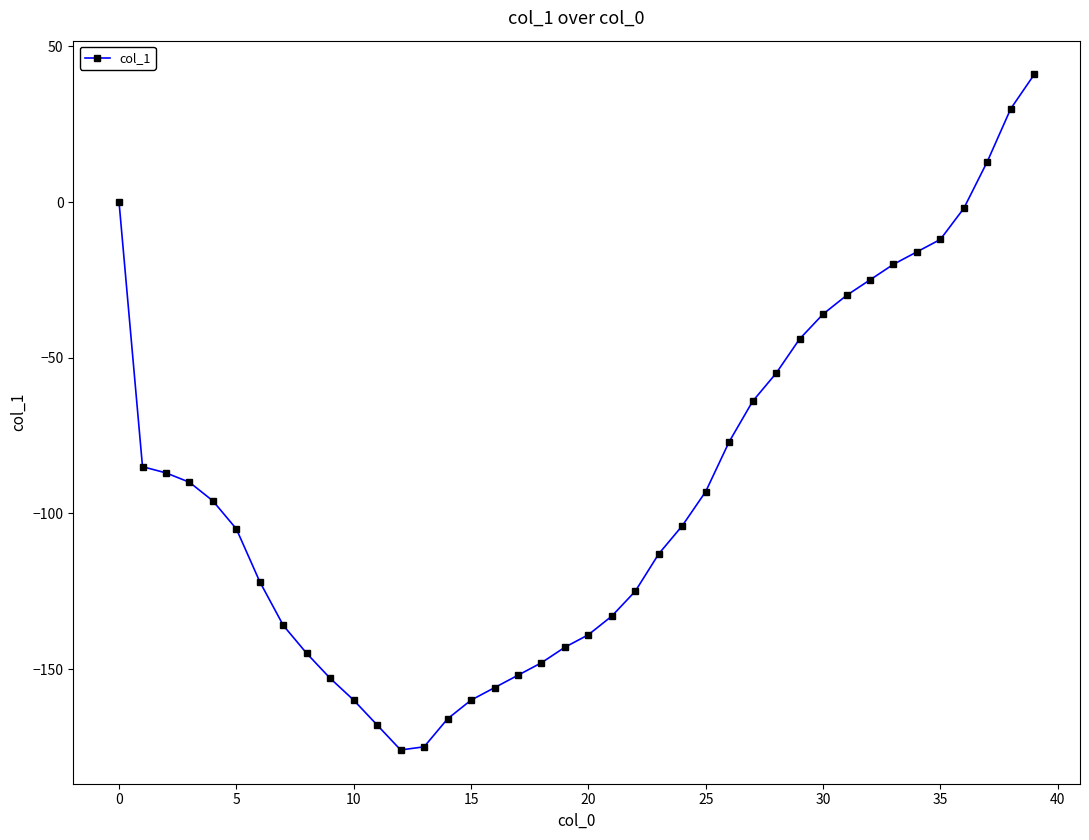

What is the value of the 29th point from the left?

-55